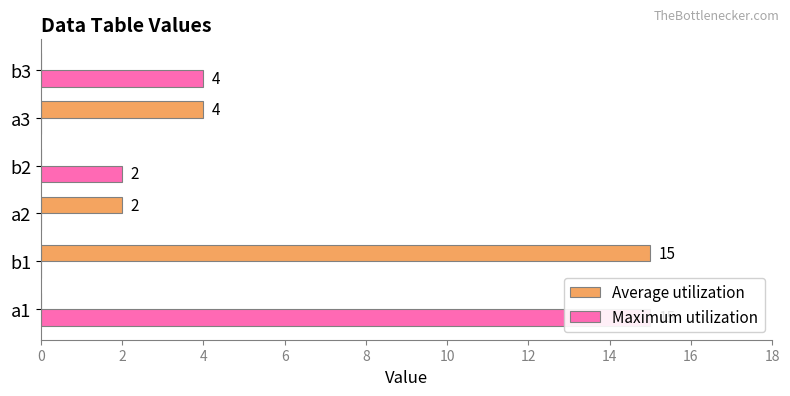

Reading left to right, extract all data points from this chart.

Average utilization: 0	15	2	0	4	0
Maximum utilization: 15	0	0	2	0	4